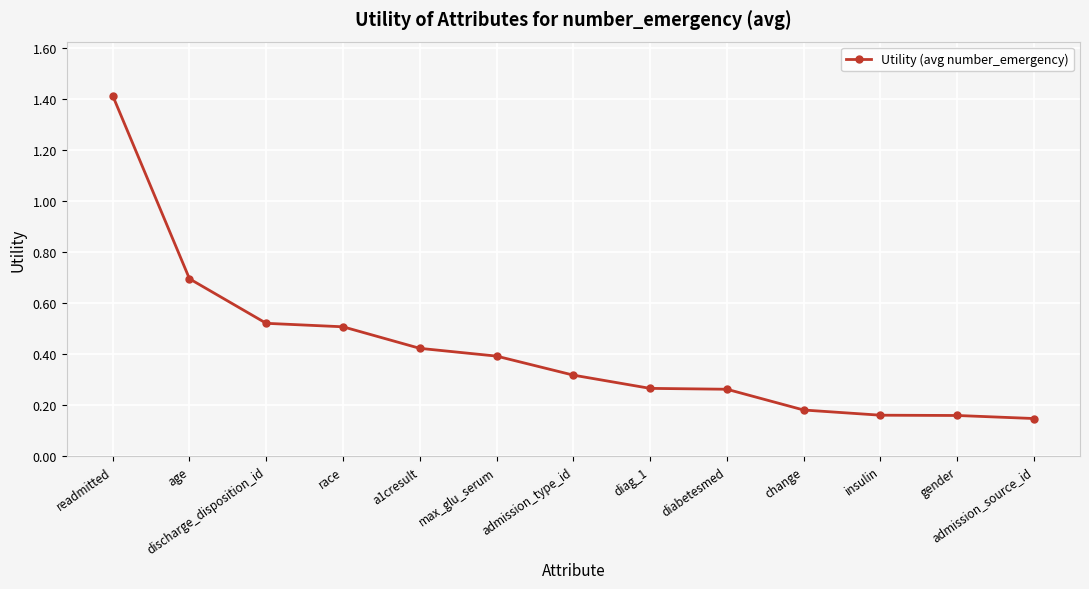

What is the greatest value displayed?

1.4